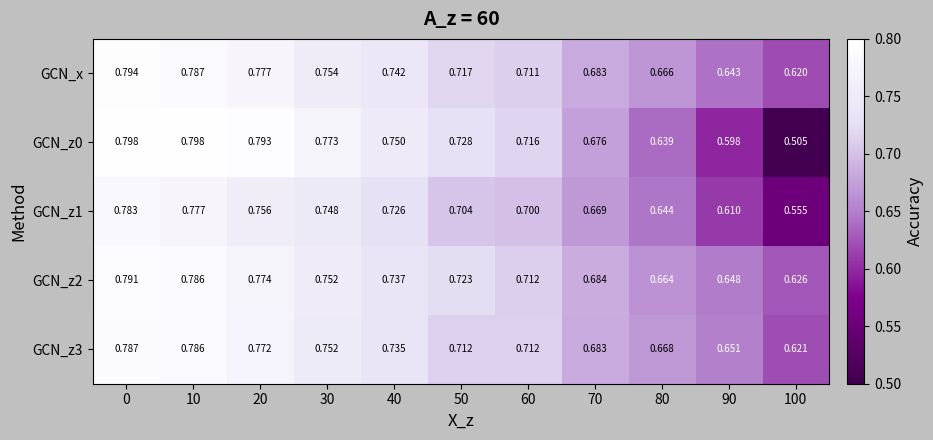

Is the value of GCN_z1 at 60 greater than the value of GCN_z2 at 50?

No